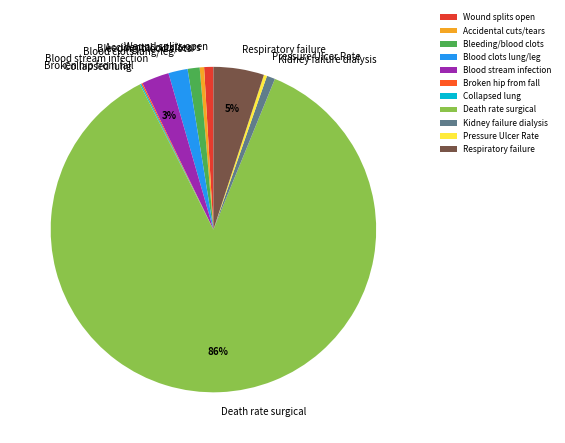

Which slice is the largest?

Death rate surgical